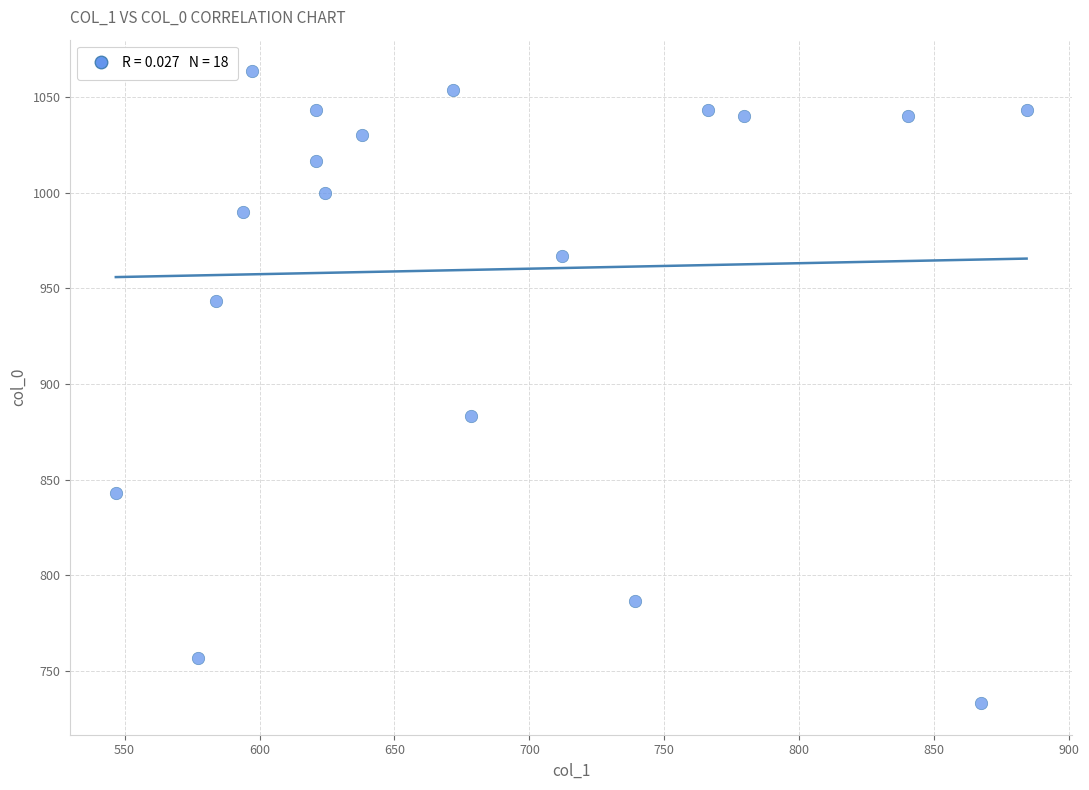

What is the range of X values (max minus min)?

337.5